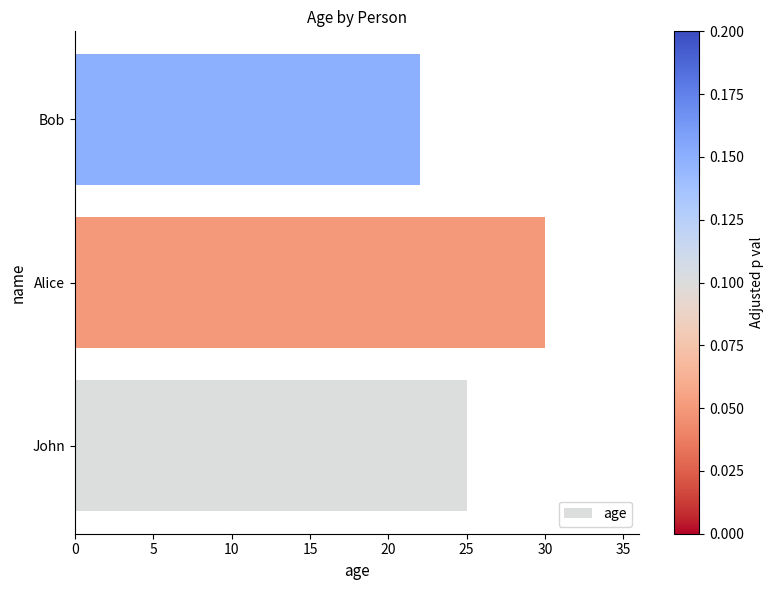

At which label is the value closest to 26?

John